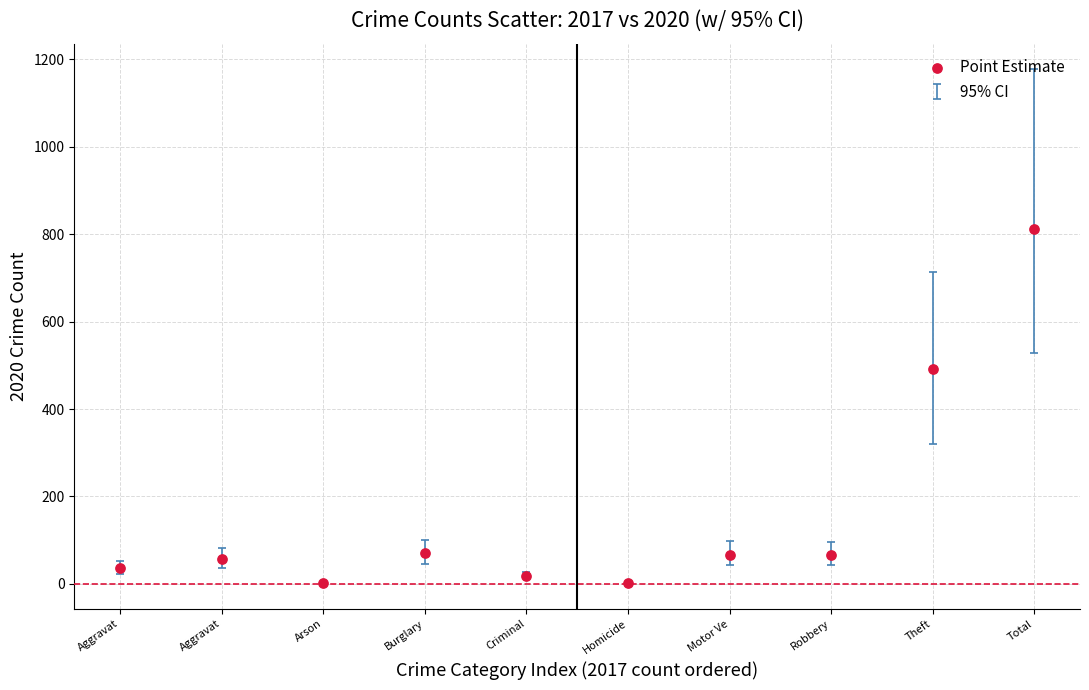

What is the range of Y values (max minus min)?

810